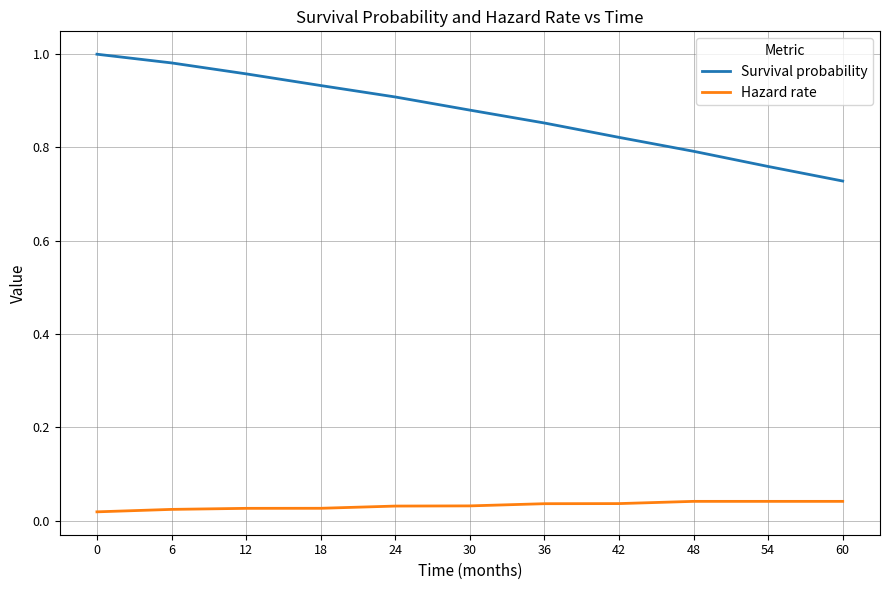

The Survival probability series shows 0.9 at 18. True or false?

True